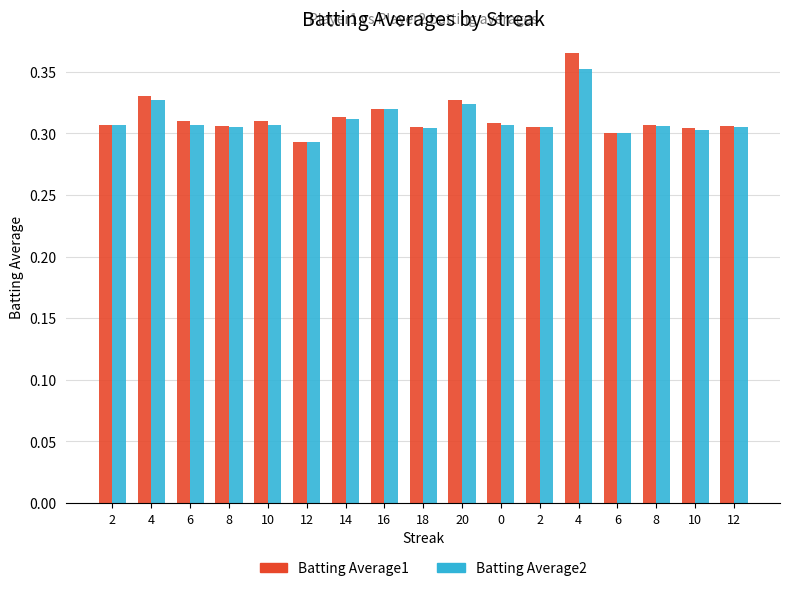

How many bars are there in each group?

2